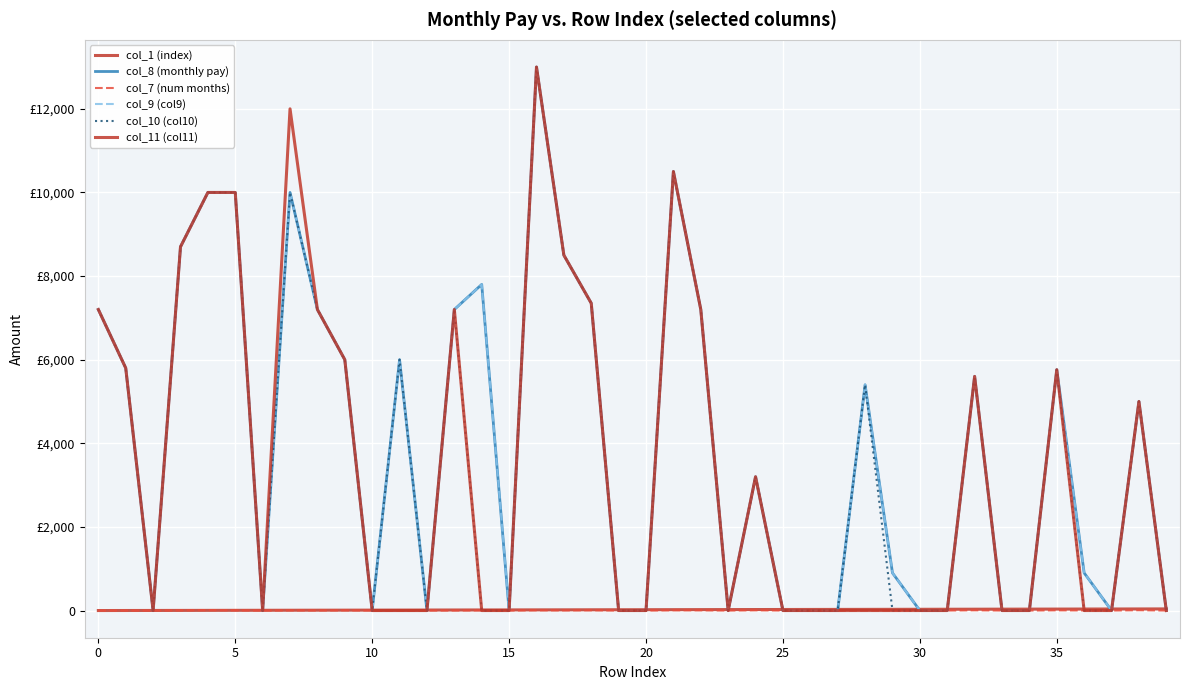

How many values in the col_8 (monthly pay) series exceed 5000?

19